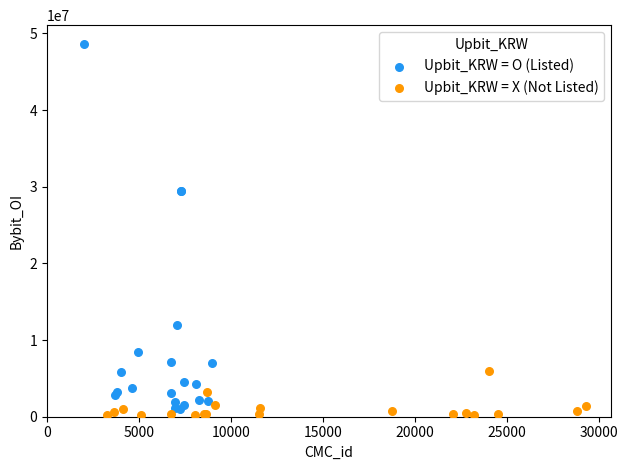

Which series reaches the maximum Y coordinate?

Upbit_KRW = O (Listed)